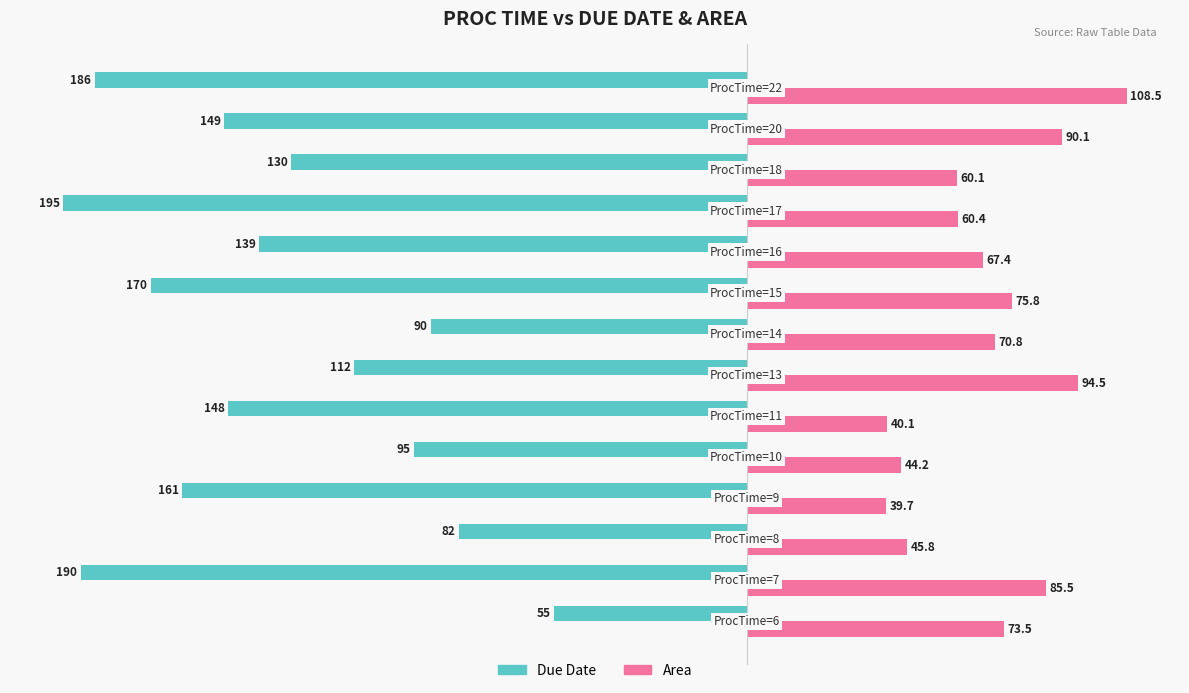

Which series has the largest total across all categories?

Area